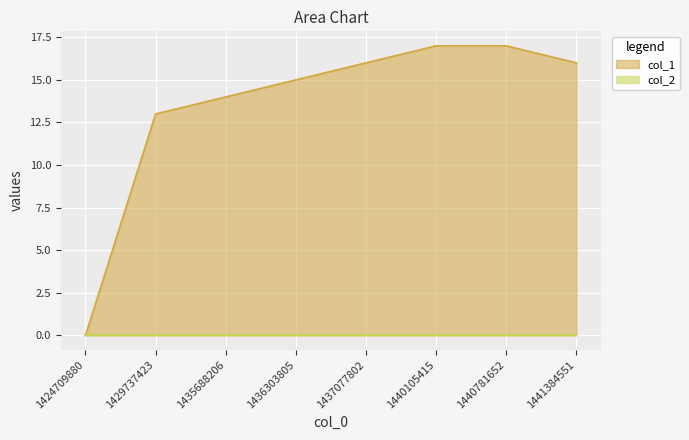

What is the greatest value displayed?

17